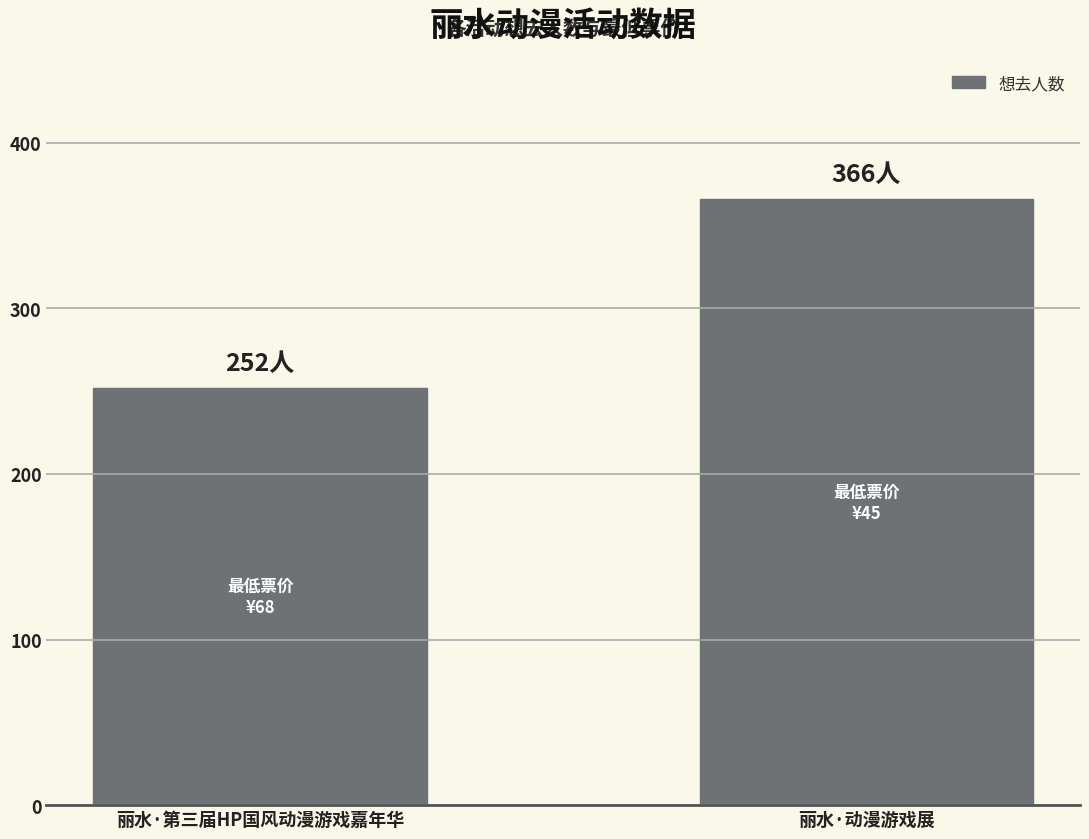

What is the minimum value shown in the chart?

252